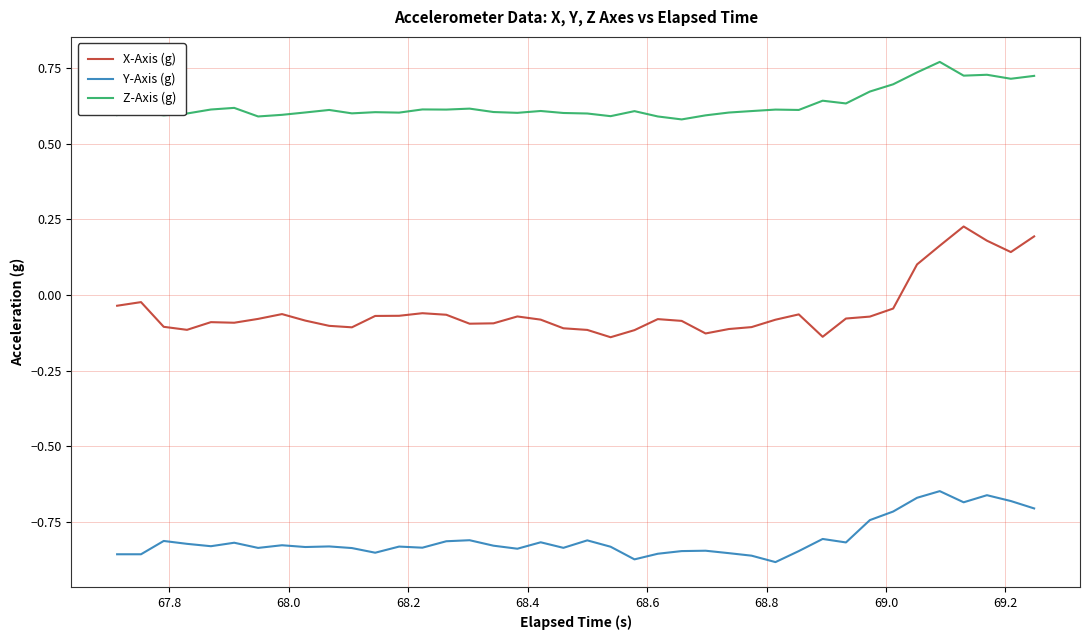

True or false: X-Axis (g) and Y-Axis (g) cross at least once.

False